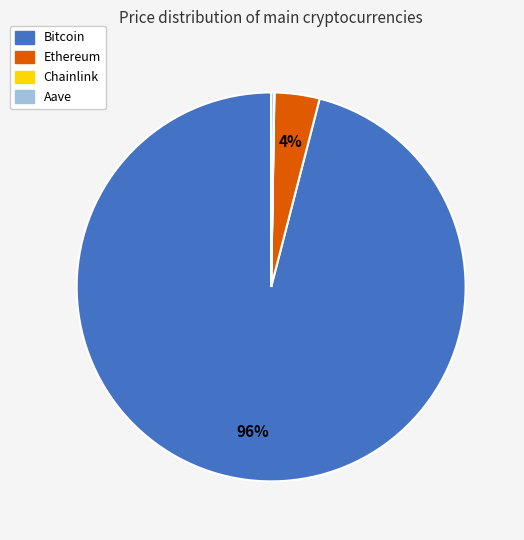

To the nearest percent, what percentage of the pie is Ethereum?

4%